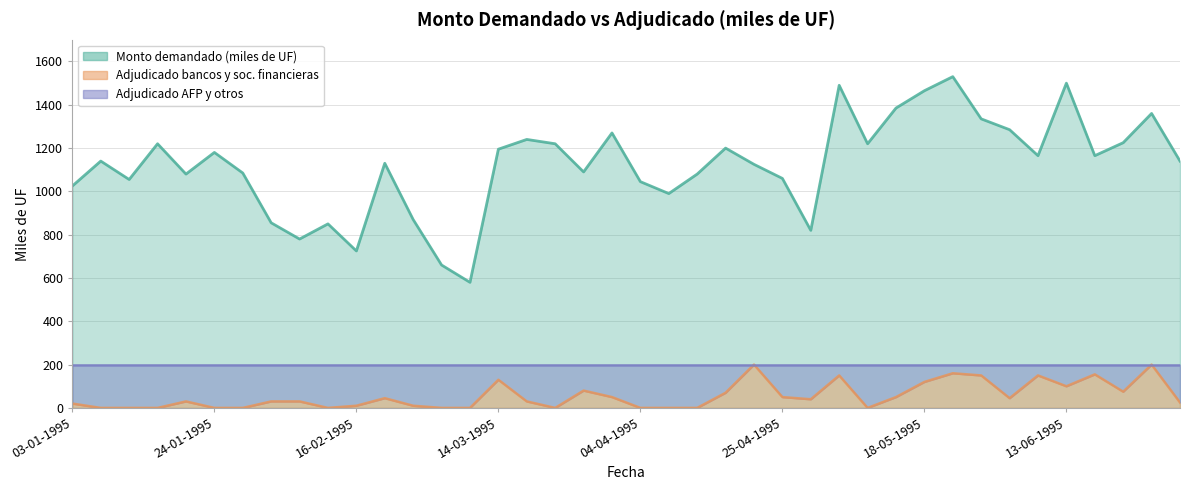

What is the value of the Monto demandado (miles de UF) point at the 10th from the left?

850